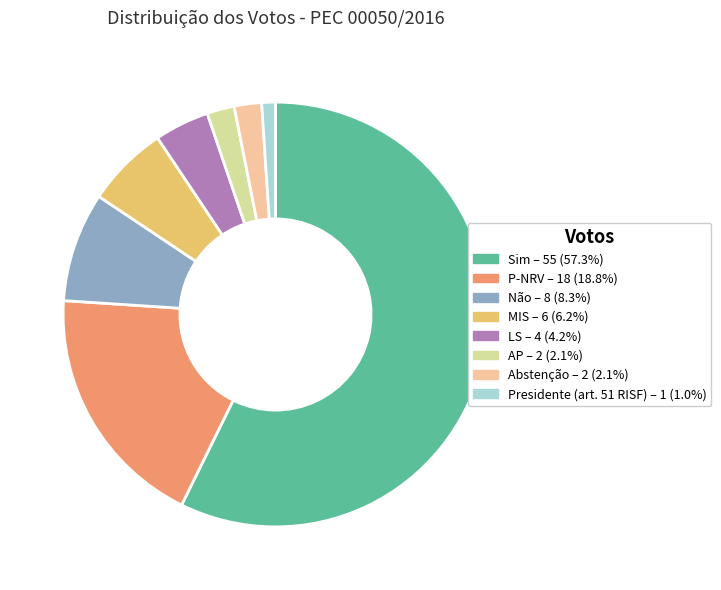

The Abstenção slice represents 14% of the pie. True or false?

False